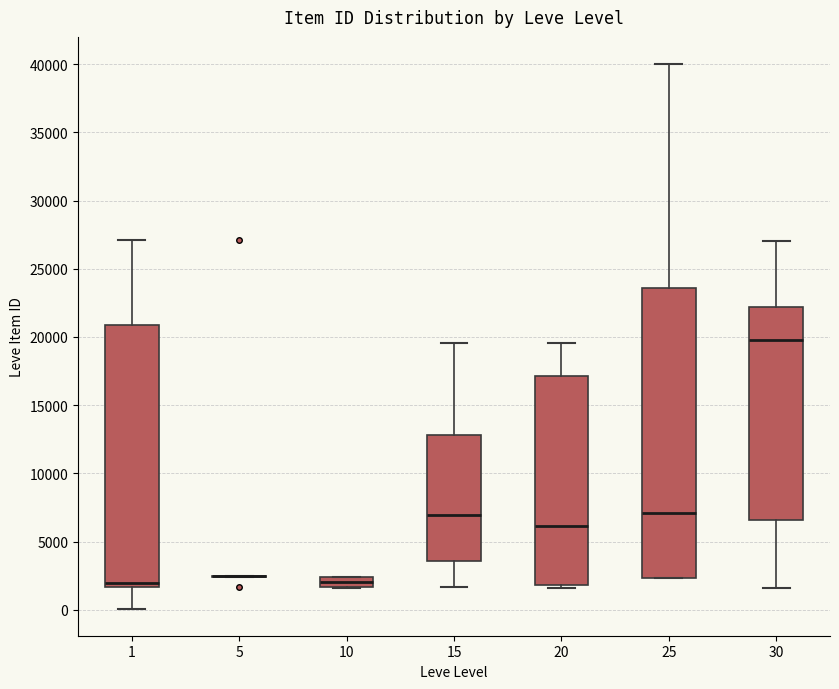

Which box is the tallest, from its lower edge to its upper edge?

25